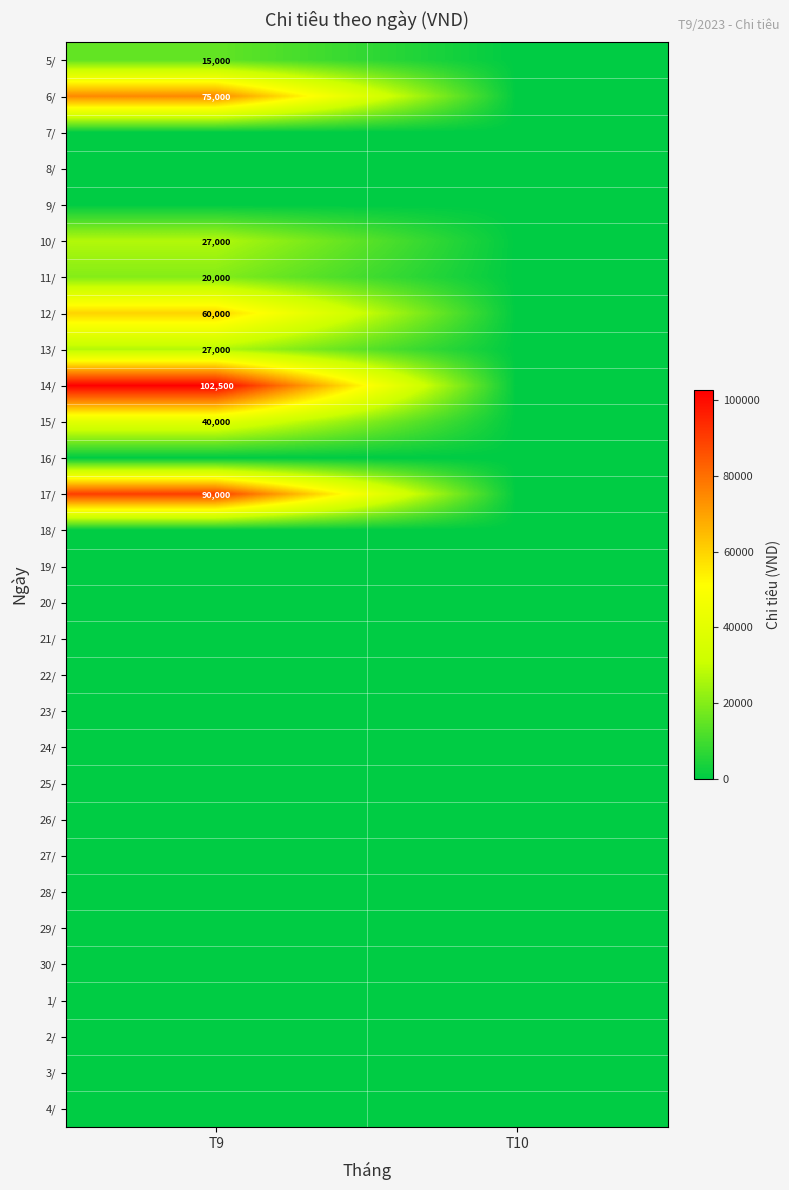

The 12/ series shows 33384 at T9. True or false?

False